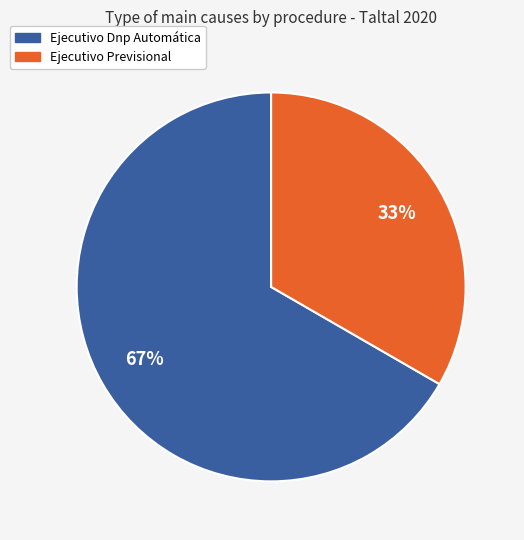

Is the sum of Ejecutivo Previsional and Ejecutivo Dnp Automática greater than half?

Yes